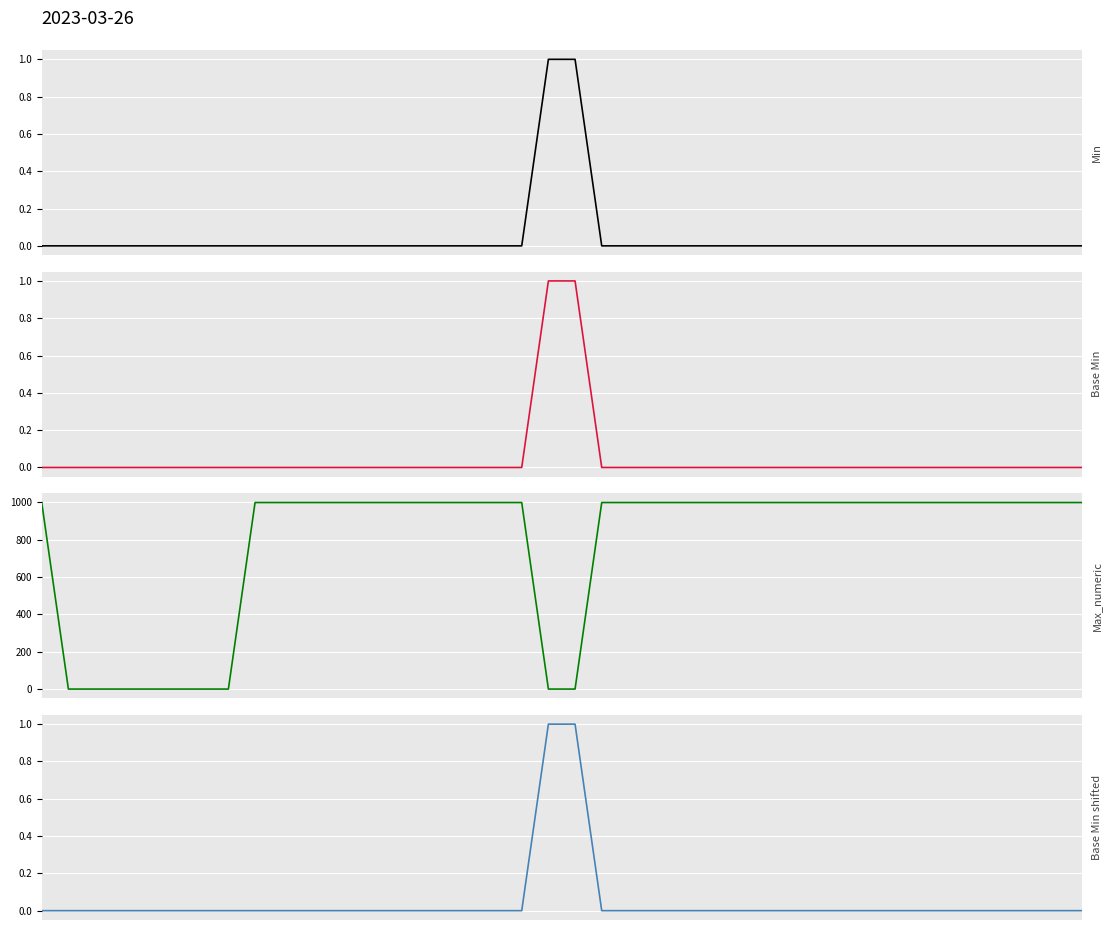

How many distinct data groups are displayed?

4